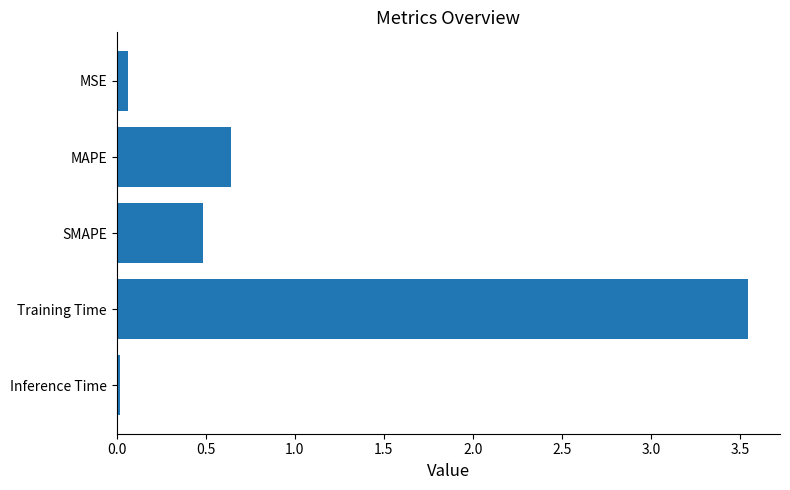

What position from the top is SMAPE?

3